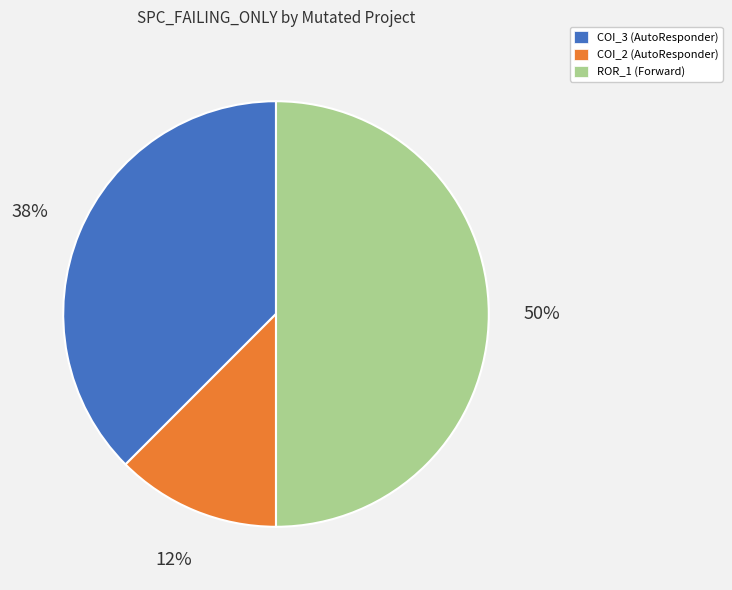

True or false: COI_2 (AutoResponder) accounts for 12% of the total.

True